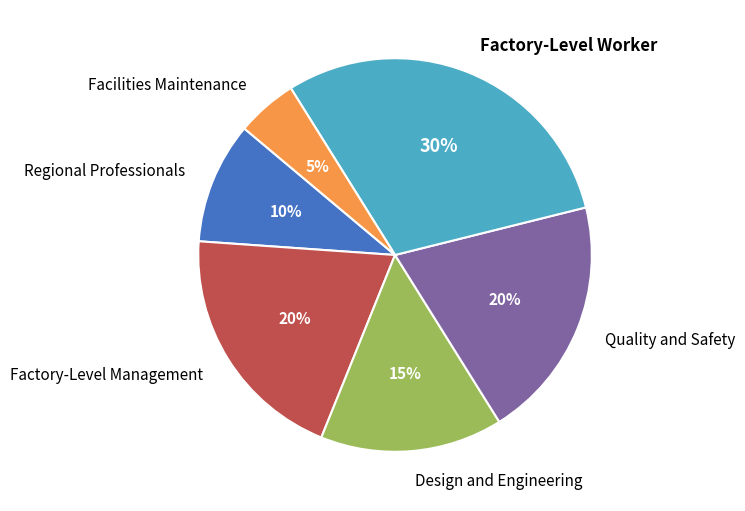

Does Factory-Level Worker account for over 50% of the chart?

No